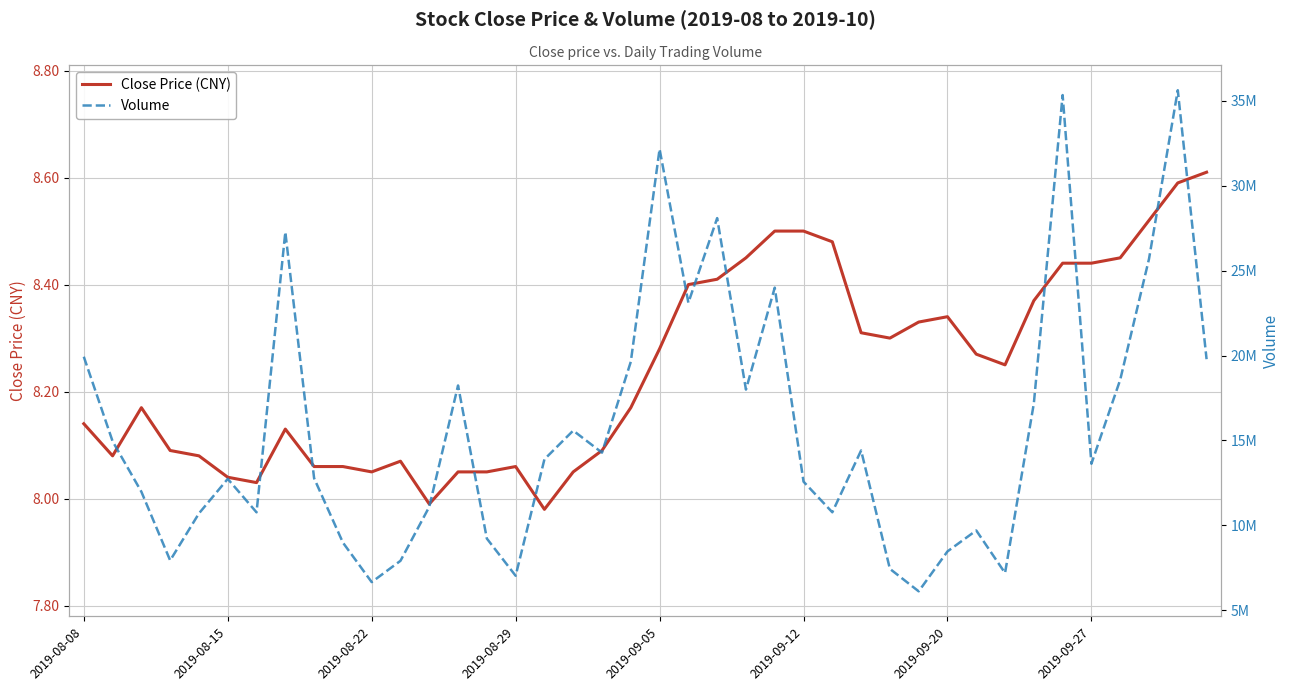

How many interior local valleys does the Volume series have?

11